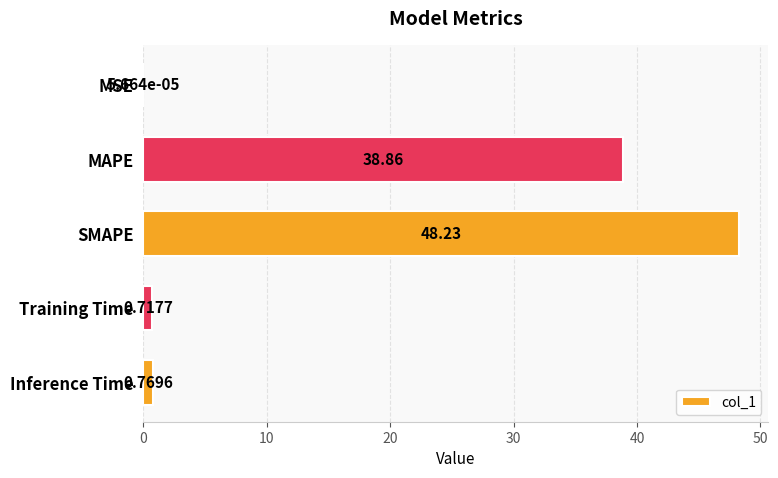

What is the maximum value shown in the chart?

48.2